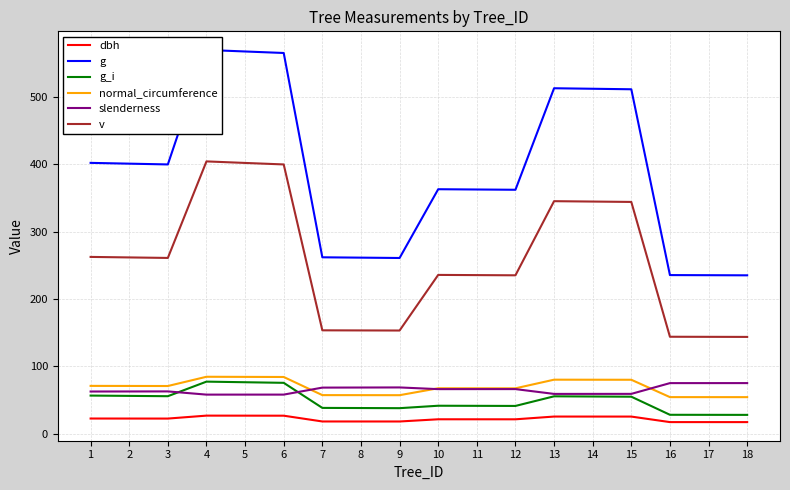

True or false: normal_circumference has a value of 57.3 at 9.

True